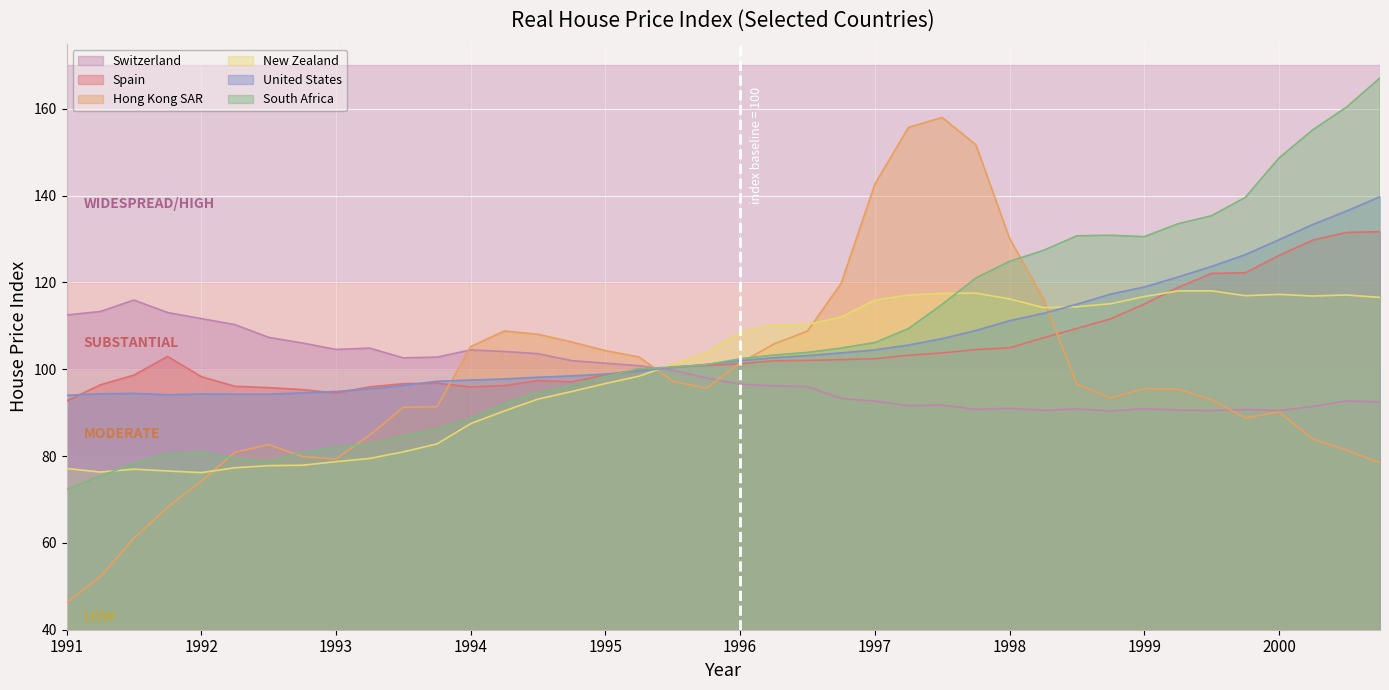

How many series are shown in this chart?

6